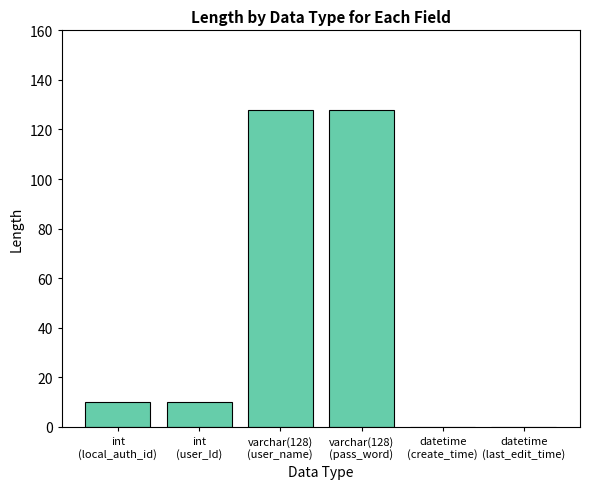

What is the sum of all values?

276